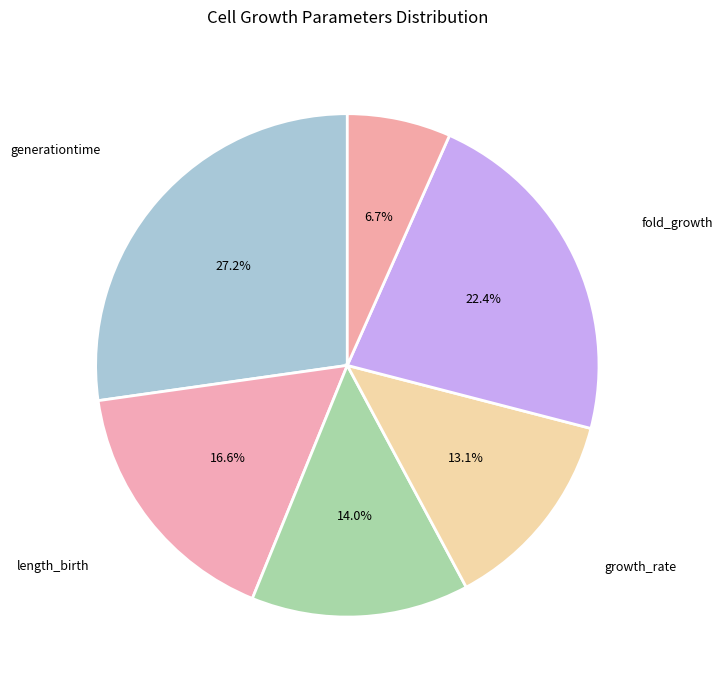

Which category has the biggest portion of the pie?

generationtime